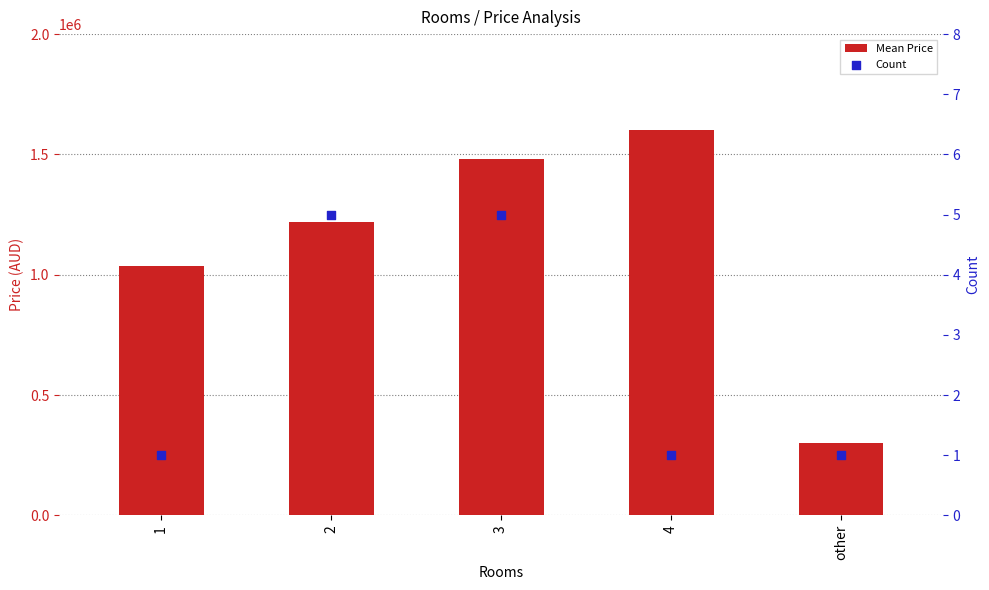

Is the value of Mean Price at 3 greater than the value of Count at 2?

Yes